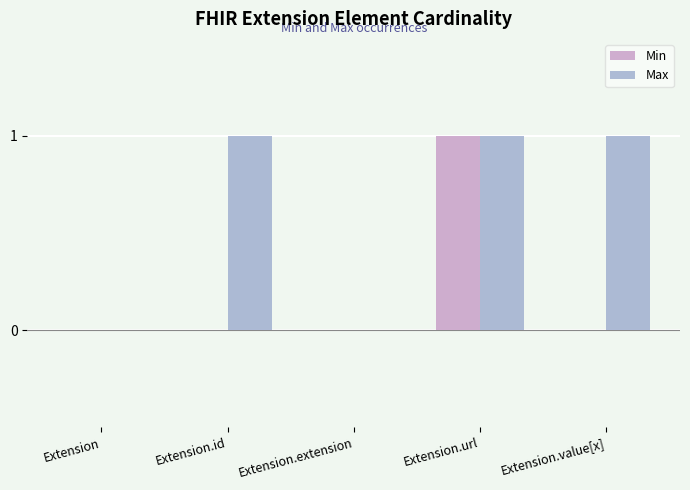

The value of Min at Extension.url is 0. True or false?

False